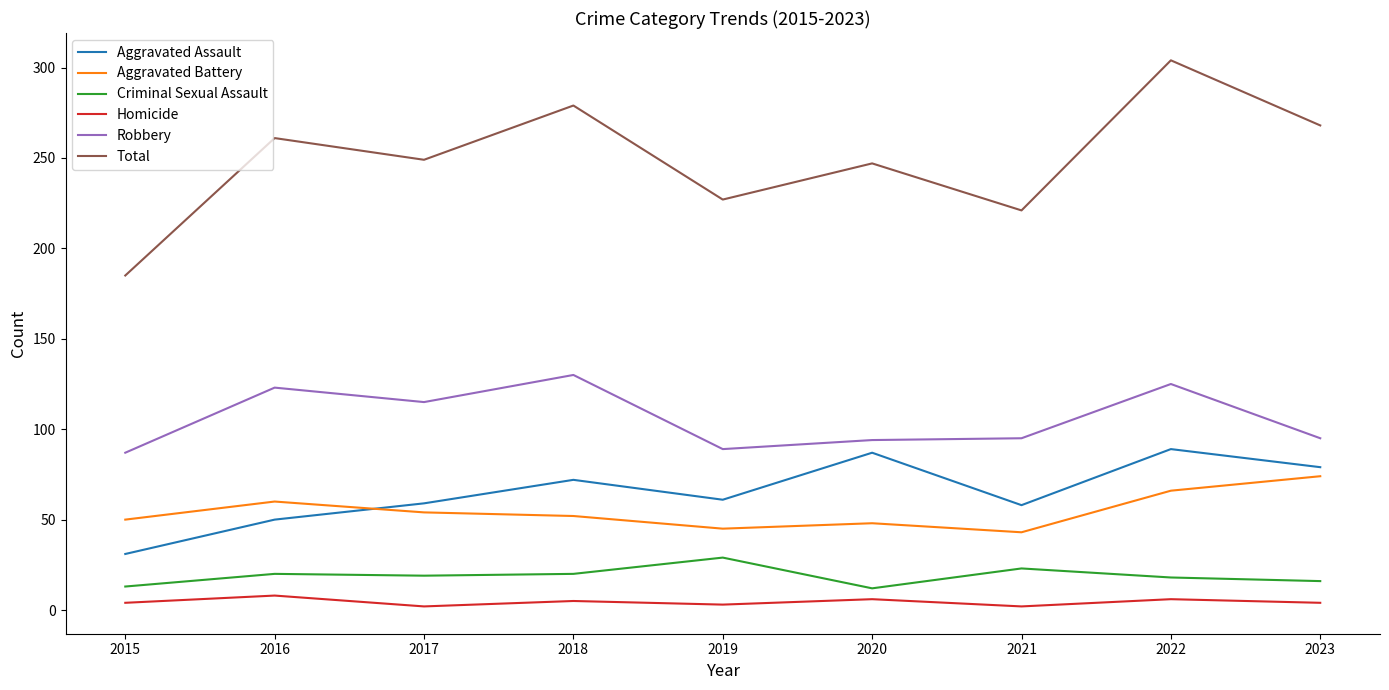

How many distinct data groups are displayed?

6